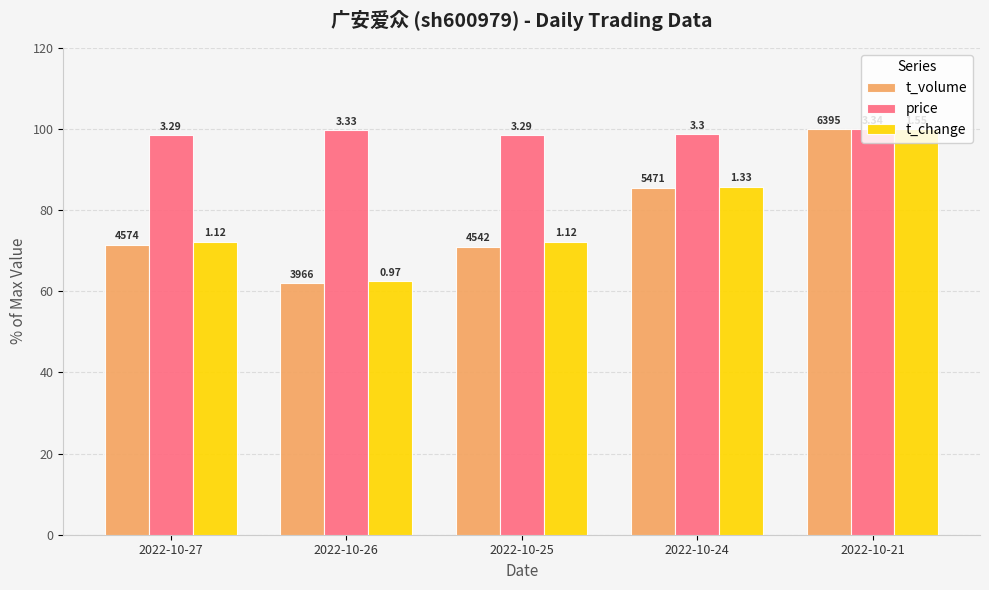

What are all the series names shown in the legend?

t_volume, price, t_change